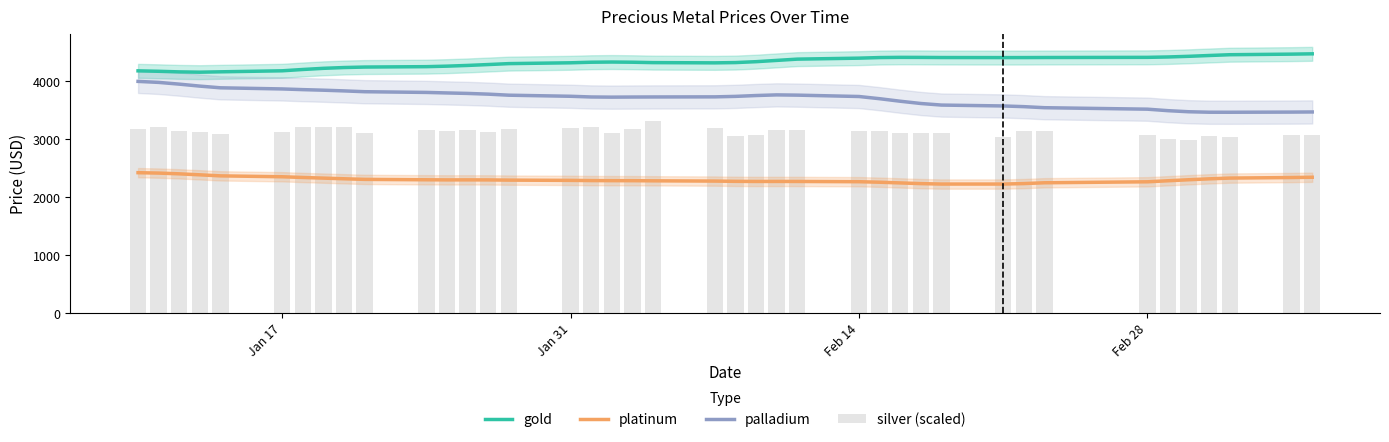

What is the average value of the silver (scaled) series?

3127.8